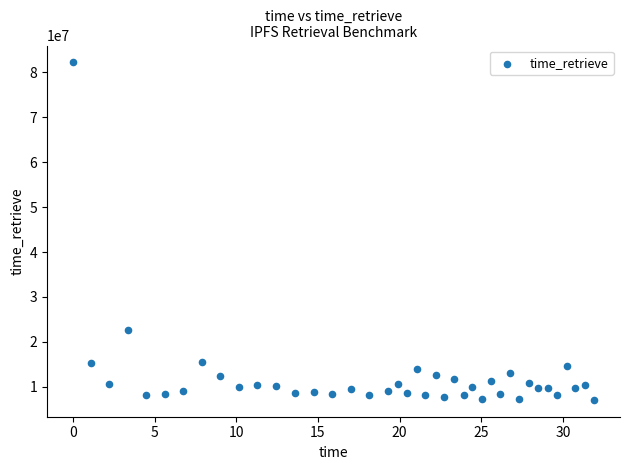

What Y value in the scatter plot is closest to 44644455?

22576829